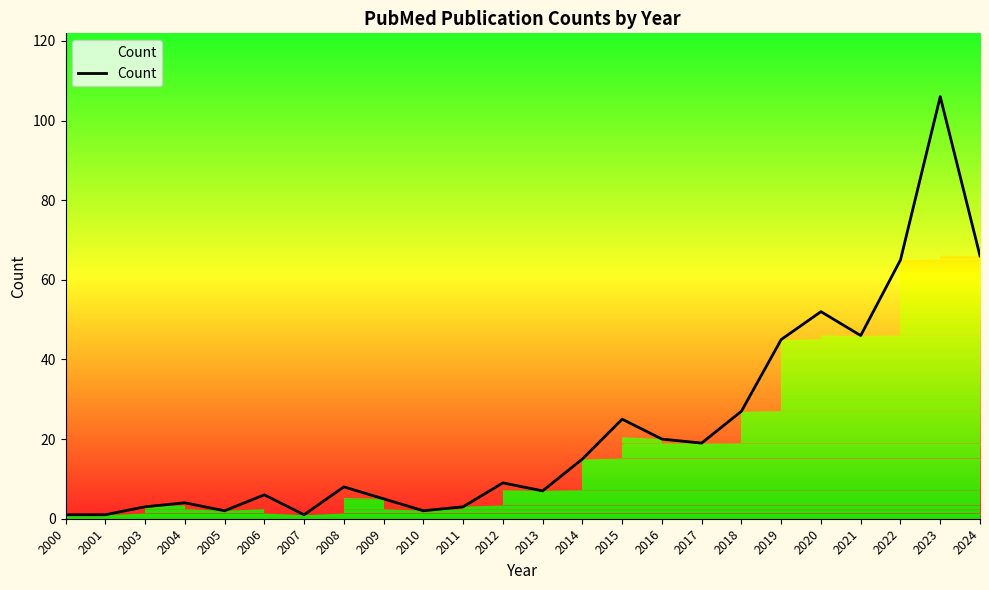

At which category does the chart reach its minimum across all series?

2000